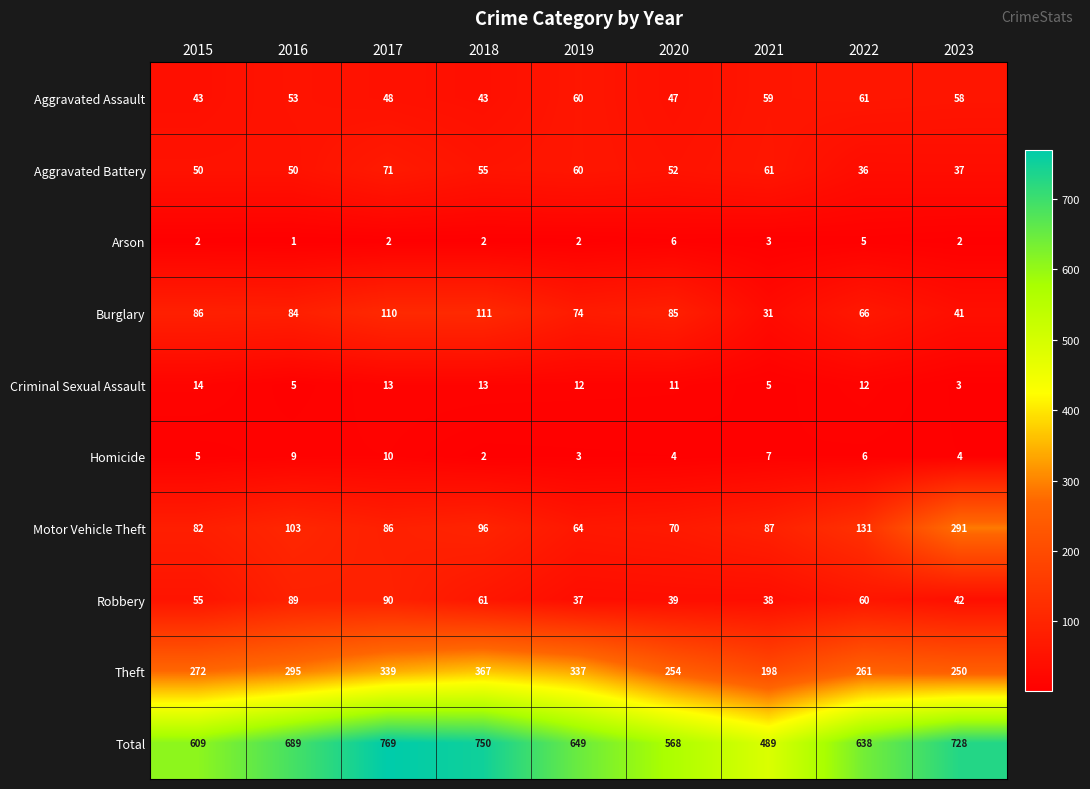

At how many categories does at least one series exceed 103?

9